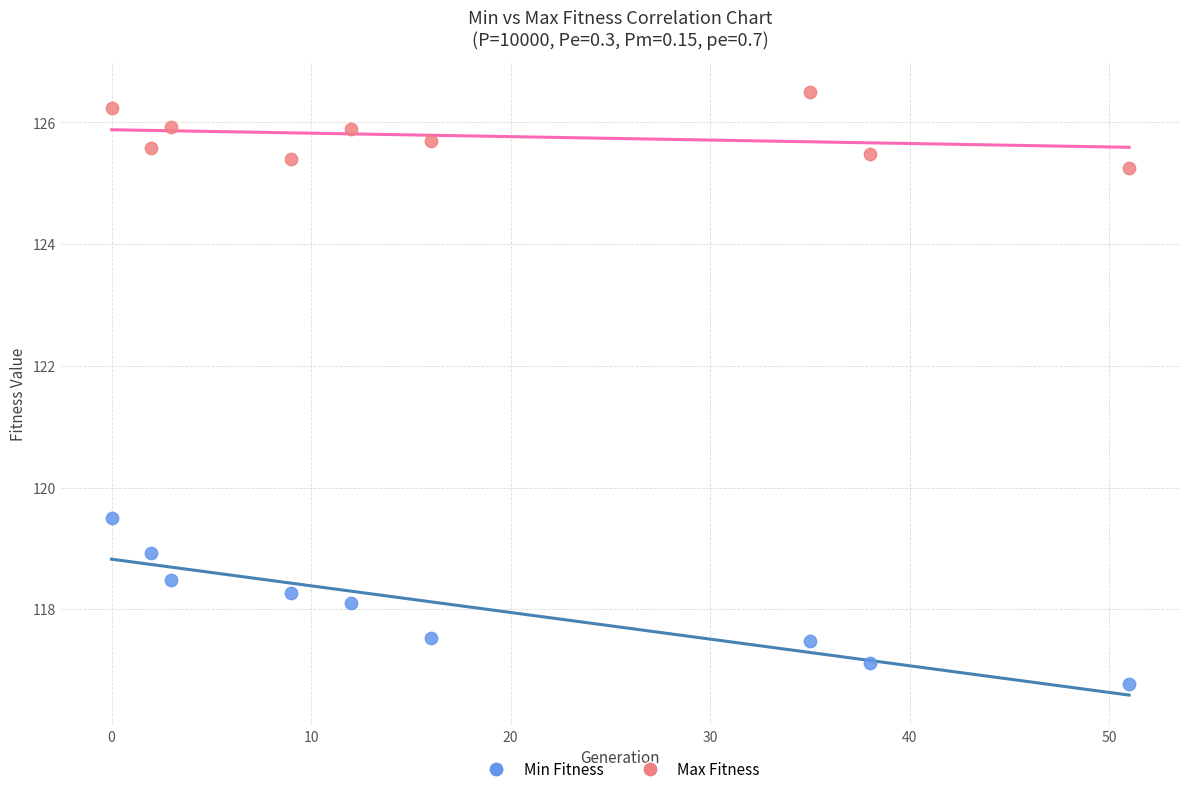

Across all series, what Y value is closest to 121?

119.5